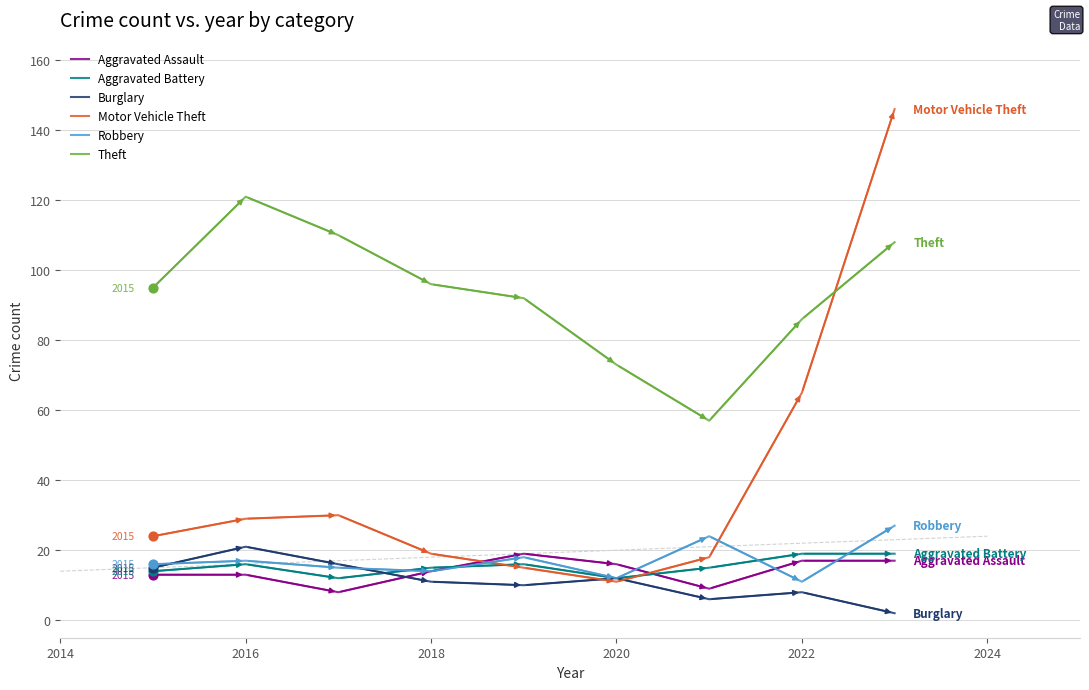

Which series has the largest range (max minus min)?

Motor Vehicle Theft